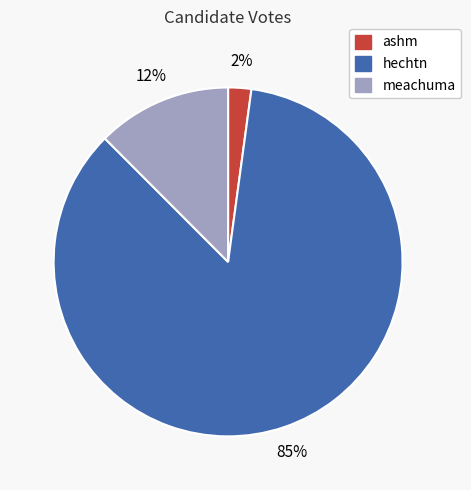

The ashm slice represents 12% of the pie. True or false?

False